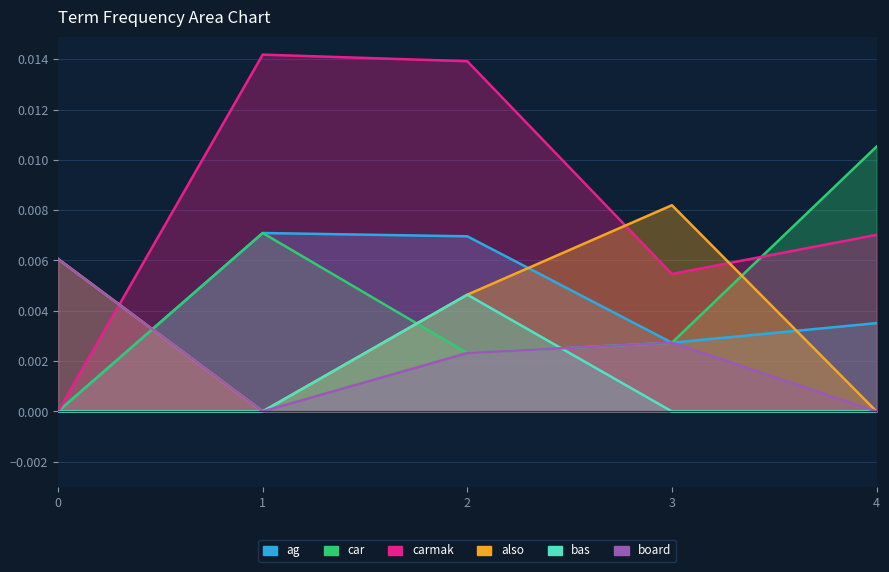

True or false: ag and bas intersect in this chart.

False